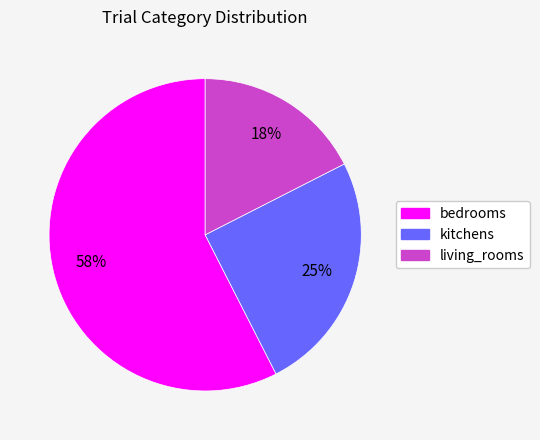

Do living_rooms and bedrooms together represent more than half of the pie?

Yes